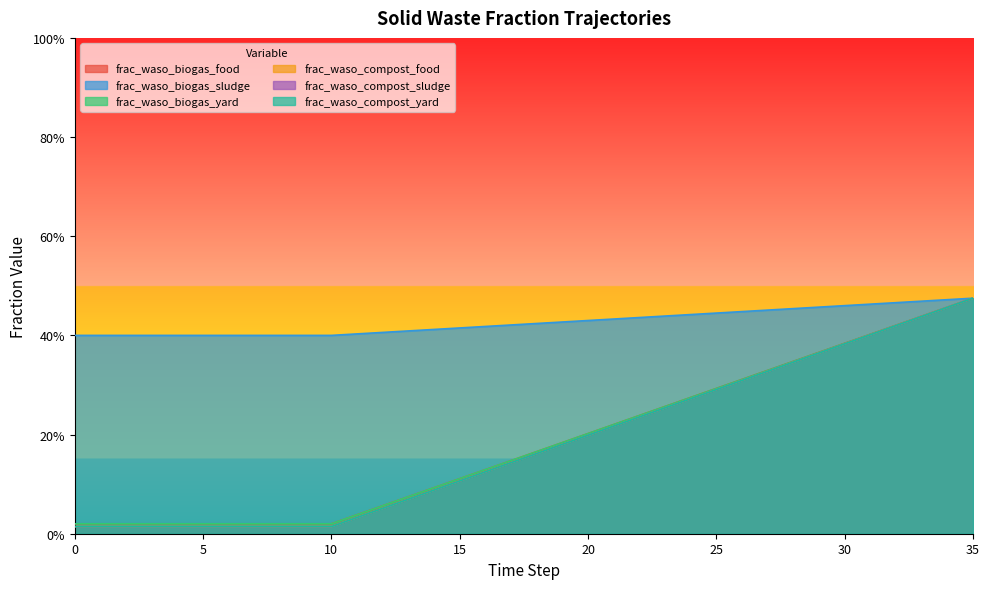

What is the difference between the second highest and second lowest values in the frac_waso_compost_food series?

0.4